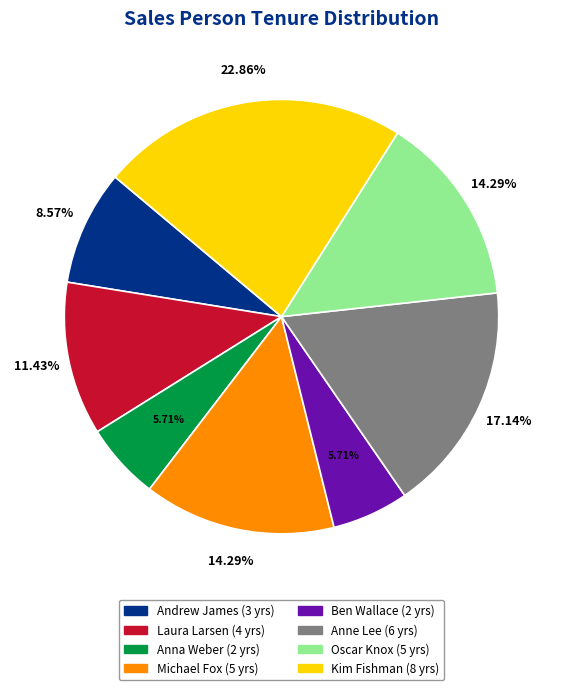

Combined, do Andrew James and Kim Fishman account for over 50%?

No